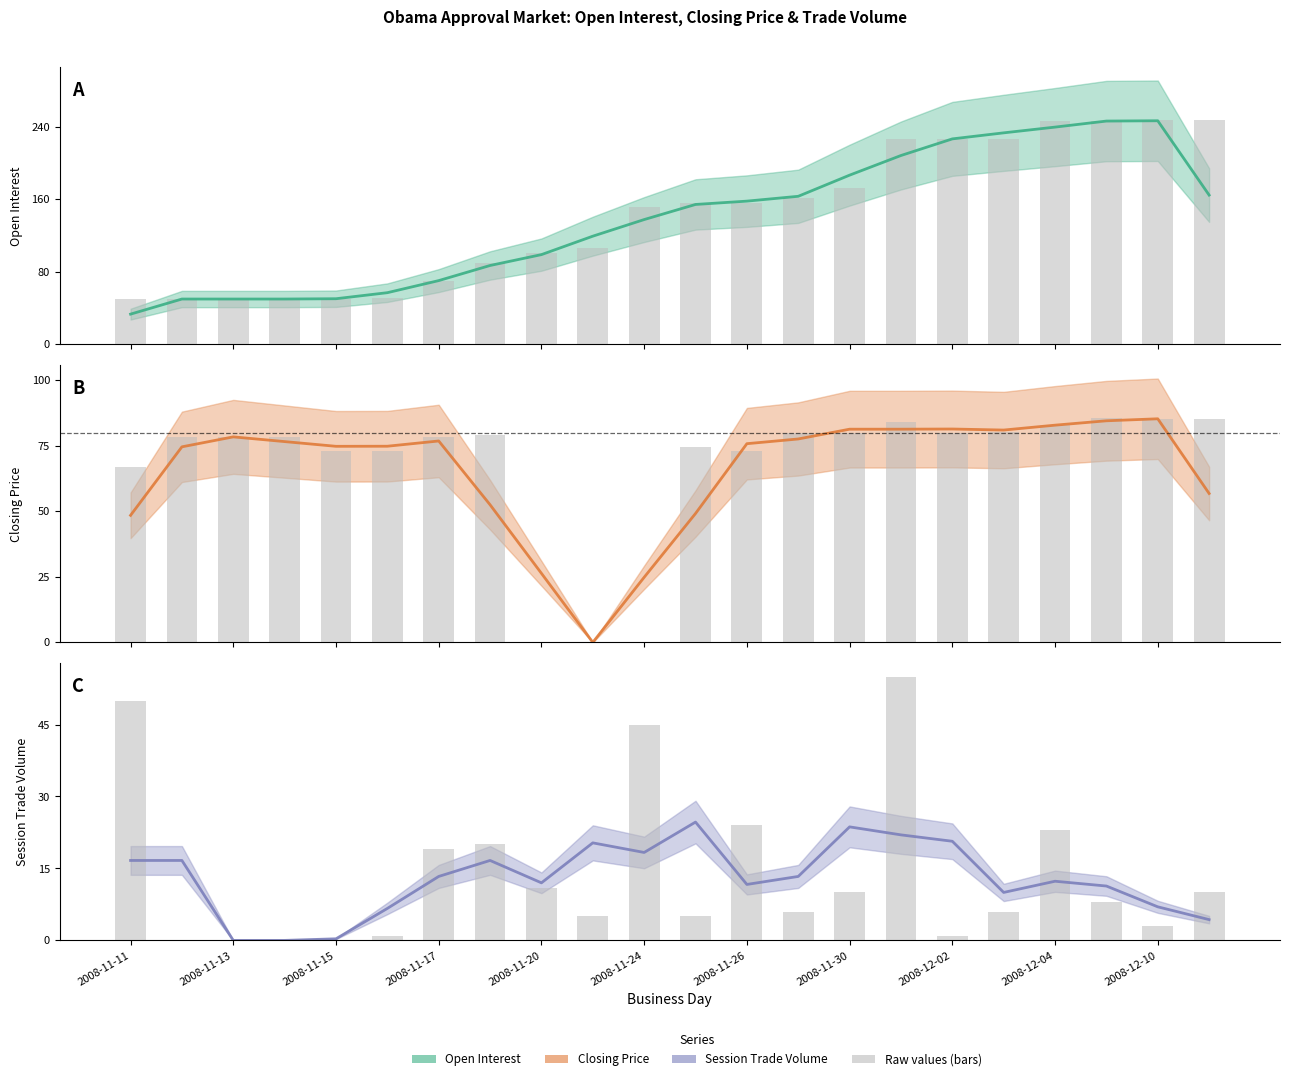

Between 2008-12-02 and 2008-11-24, which is larger?

2008-12-02